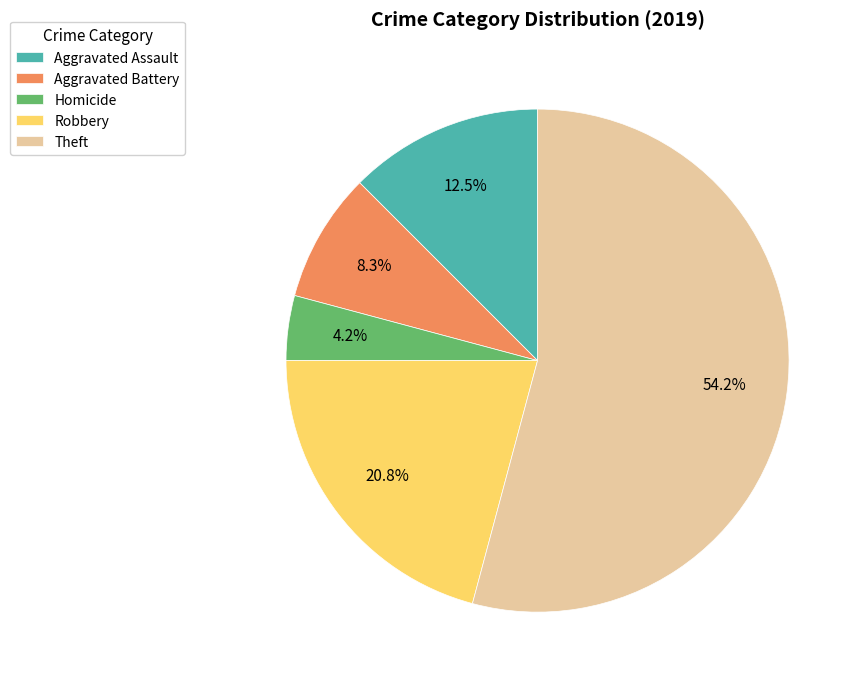

Is the sum of Aggravated Battery and Robbery greater than half?

No